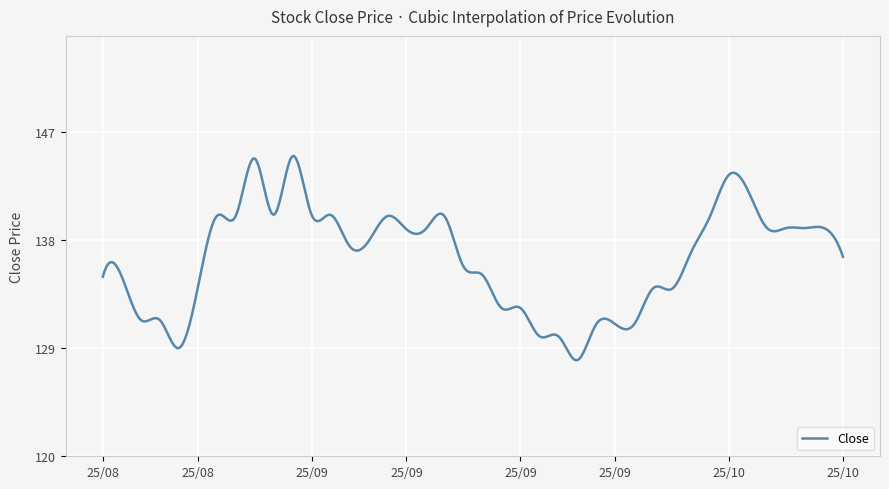

What is the difference between the maximum and minimum values?

17.0